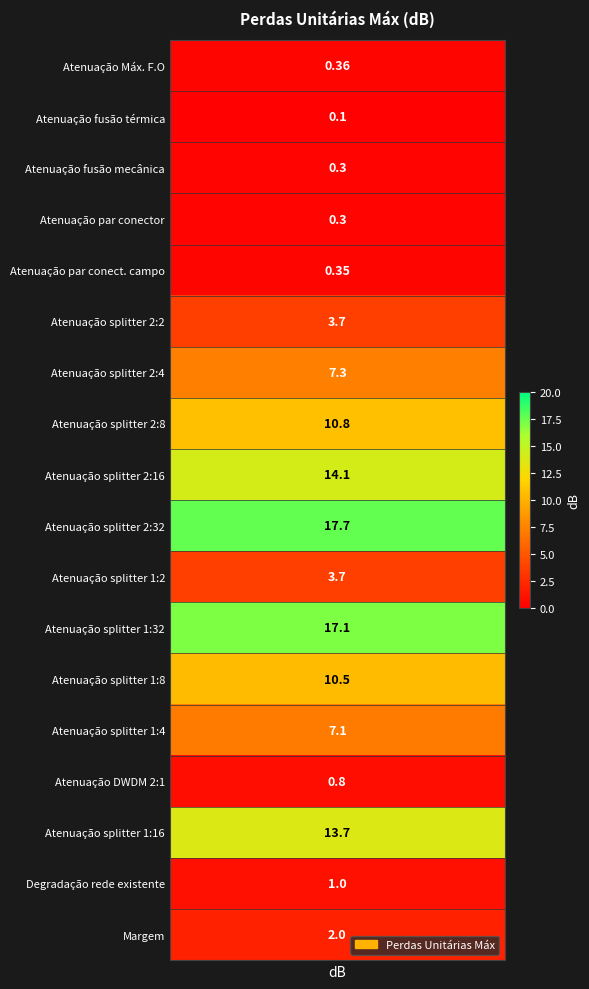

How many values are below 3?

8